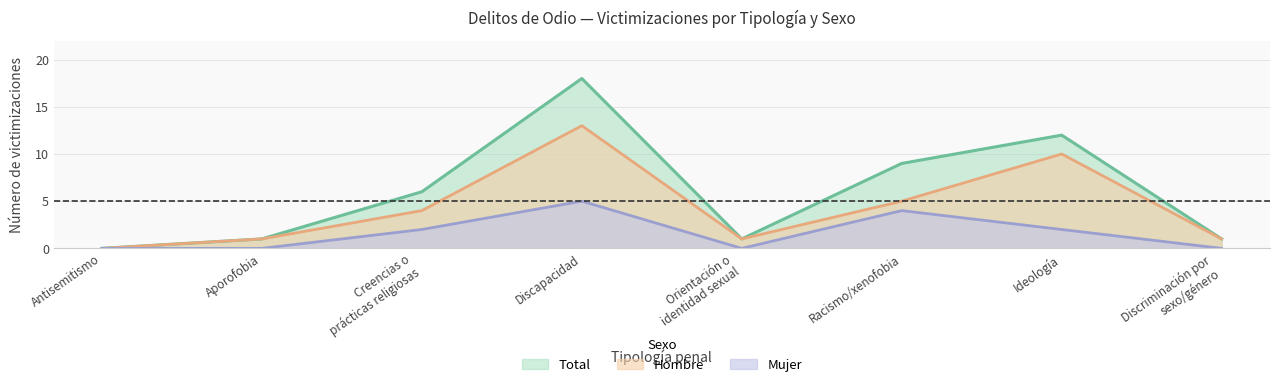

Which has a higher value, Discriminación por
sexo/género or Orientación o
identidad sexual?

Discriminación por
sexo/género